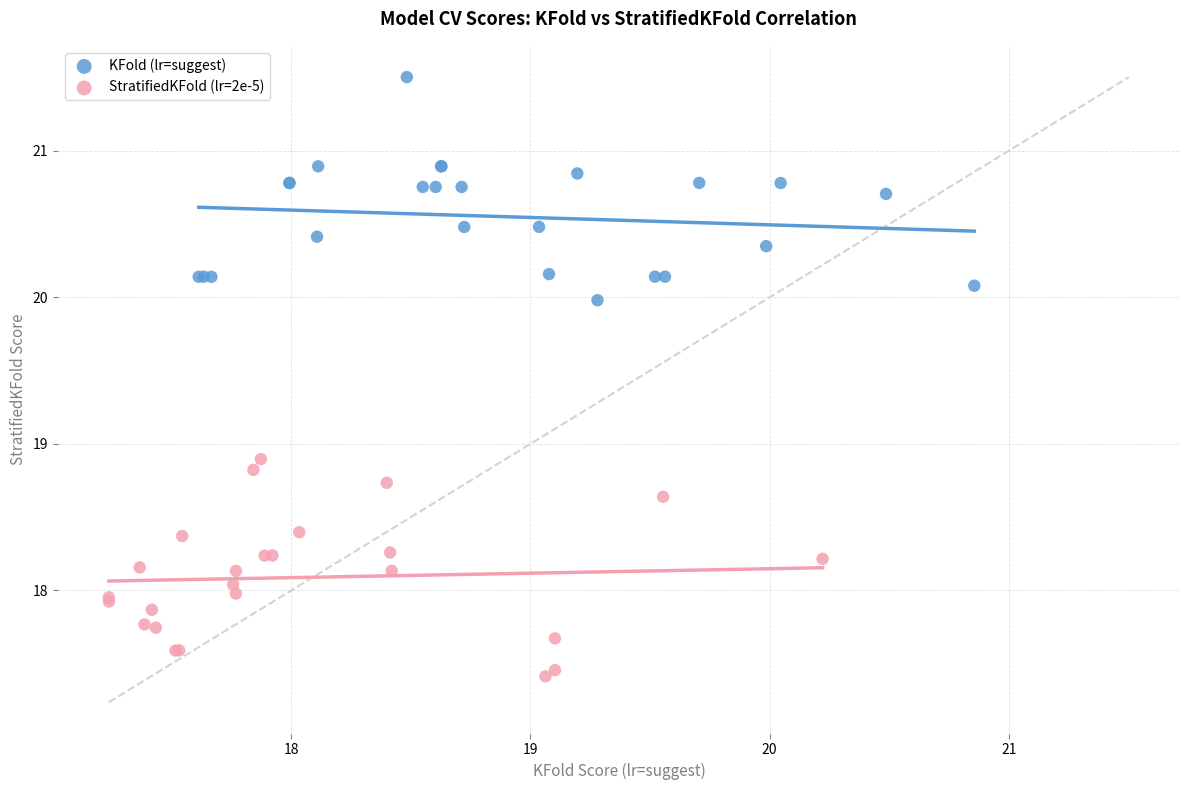

Which series reaches the minimum Y coordinate?

StratifiedKFold (lr=2e-5)